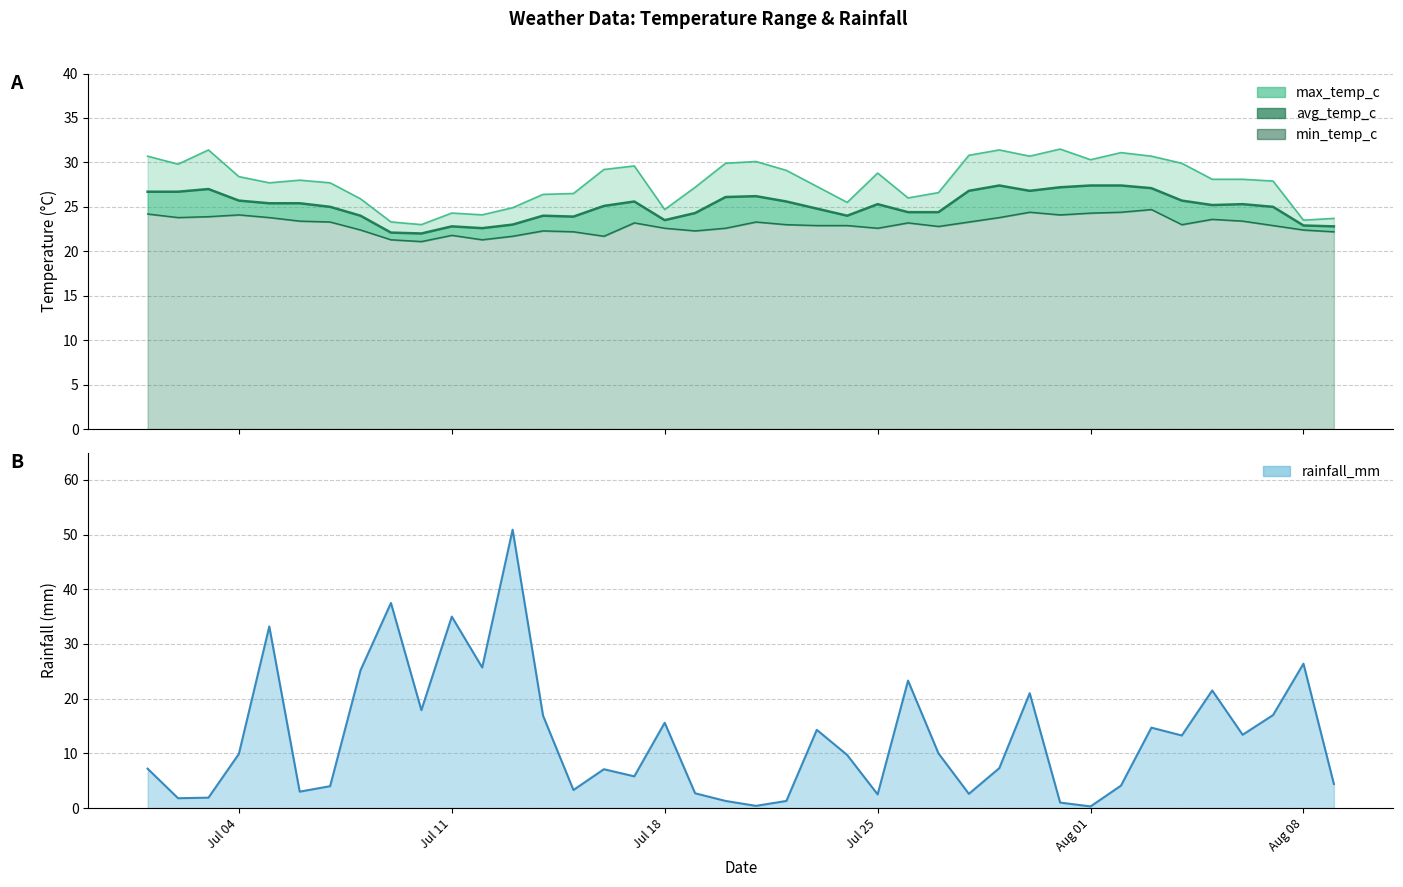

What is the difference between the max_temp_c values at 2022-07-25 and 2022-08-05?

0.7